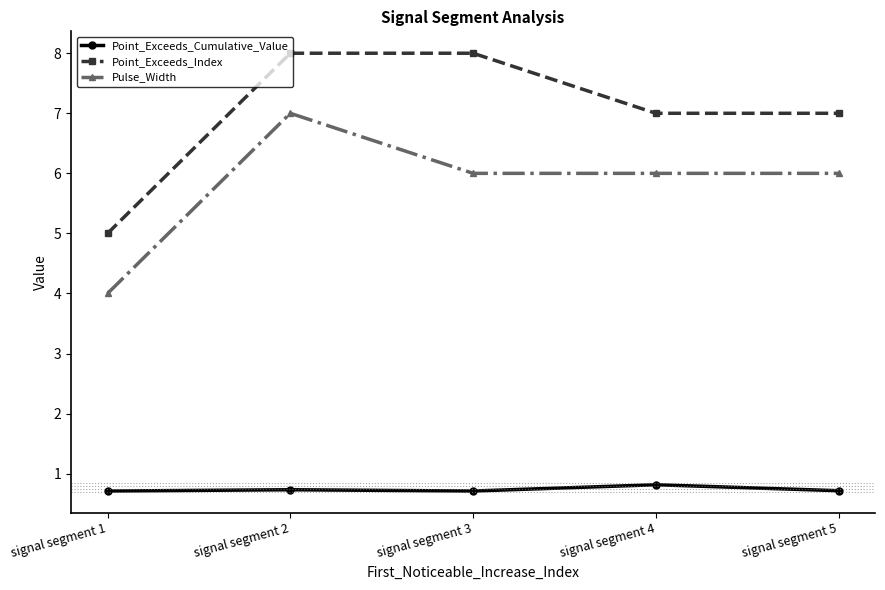

Between signal segment 3 and signal segment 4, which series saw the biggest shift?

Point_Exceeds_Index